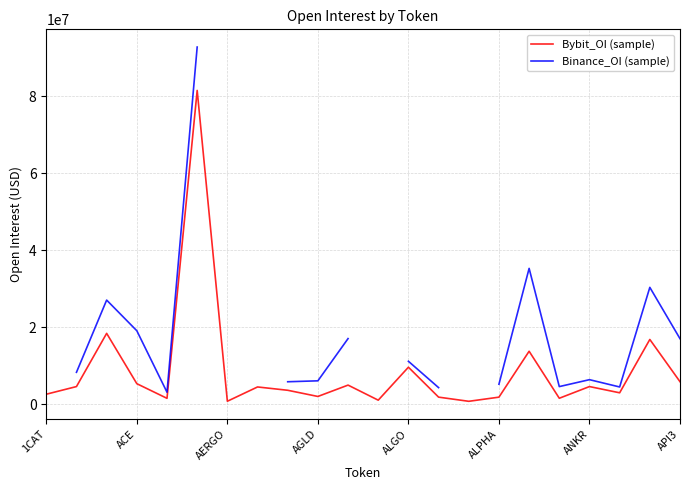

What is the label of the 6th point from the right?

16